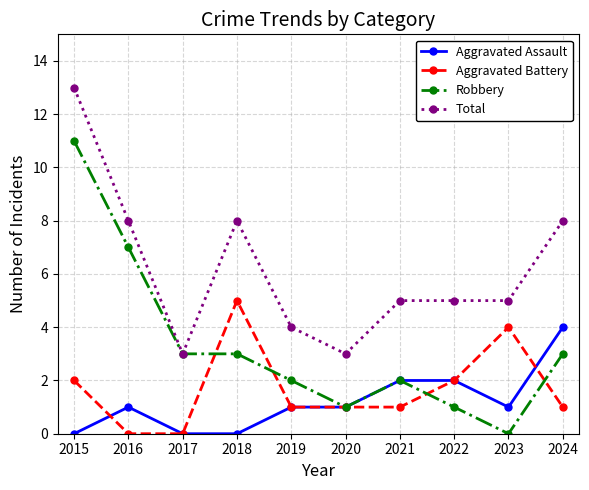

Does the chart display data point markers on the line(s)?

Yes